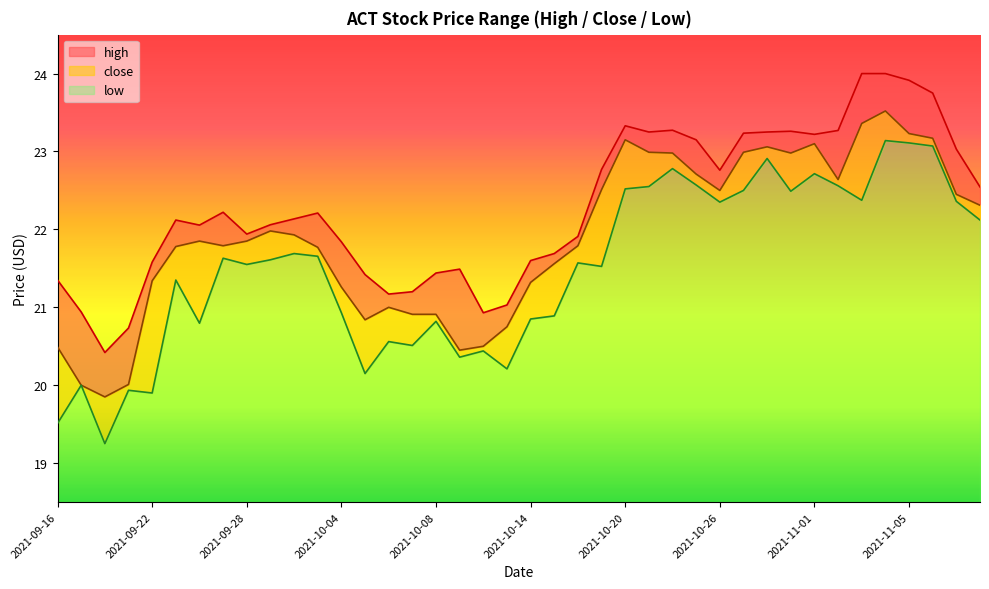

Reading left to right, list all the values displayed in this chart.

high: 2021-09-16=21.3	2021-09-17=20.9	2021-09-20=20.4	2021-09-21=20.7	2021-09-22=21.6	2021-09-23=22.1	2021-09-24=22.1	2021-09-27=22.2	2021-09-28=21.9	2021-09-29=22.1	2021-09-30=22.1	2021-10-01=22.2	2021-10-04=21.8	2021-10-05=21.4	2021-10-06=21.2	2021-10-07=21.2	2021-10-08=21.4	2021-10-11=21.5	2021-10-12=20.9	2021-10-13=21.0	2021-10-14=21.6	2021-10-15=21.7	2021-10-18=21.9	2021-10-19=22.8	2021-10-20=23.3	2021-10-21=23.2	2021-10-22=23.3	2021-10-25=23.1	2021-10-26=22.8	2021-10-27=23.2	2021-10-28=23.2	2021-10-29=23.3	2021-11-01=23.2	2021-11-02=23.3	2021-11-03=24.0	2021-11-04=24.0	2021-11-05=23.9	2021-11-08=23.8	2021-11-09=23.0	2021-11-10=22.5
low: 2021-09-16=19.5	2021-09-17=20.0	2021-09-20=19.2	2021-09-21=19.9	2021-09-22=19.9	2021-09-23=21.4	2021-09-24=20.8	2021-09-27=21.6	2021-09-28=21.5	2021-09-29=21.6	2021-09-30=21.7	2021-10-01=21.7	2021-10-04=20.9	2021-10-05=20.1	2021-10-06=20.6	2021-10-07=20.5	2021-10-08=20.8	2021-10-11=20.4	2021-10-12=20.4	2021-10-13=20.2	2021-10-14=20.9	2021-10-15=20.9	2021-10-18=21.6	2021-10-19=21.5	2021-10-20=22.5	2021-10-21=22.5	2021-10-22=22.8	2021-10-25=22.6	2021-10-26=22.4	2021-10-27=22.5	2021-10-28=22.9	2021-10-29=22.5	2021-11-01=22.7	2021-11-02=22.6	2021-11-03=22.4	2021-11-04=23.1	2021-11-05=23.1	2021-11-08=23.1	2021-11-09=22.4	2021-11-10=22.1
close: 2021-09-16=20.5	2021-09-17=20.0	2021-09-20=19.9	2021-09-21=20.0	2021-09-22=21.3	2021-09-23=21.8	2021-09-24=21.9	2021-09-27=21.8	2021-09-28=21.9	2021-09-29=22.0	2021-09-30=21.9	2021-10-01=21.8	2021-10-04=21.3	2021-10-05=20.8	2021-10-06=21.0	2021-10-07=20.9	2021-10-08=20.9	2021-10-11=20.5	2021-10-12=20.5	2021-10-13=20.8	2021-10-14=21.3	2021-10-15=21.6	2021-10-18=21.8	2021-10-19=22.5	2021-10-20=23.1	2021-10-21=23.0	2021-10-22=23.0	2021-10-25=22.7	2021-10-26=22.5	2021-10-27=23.0	2021-10-28=23.1	2021-10-29=23.0	2021-11-01=23.1	2021-11-02=22.6	2021-11-03=23.4	2021-11-04=23.5	2021-11-05=23.2	2021-11-08=23.2	2021-11-09=22.5	2021-11-10=22.3